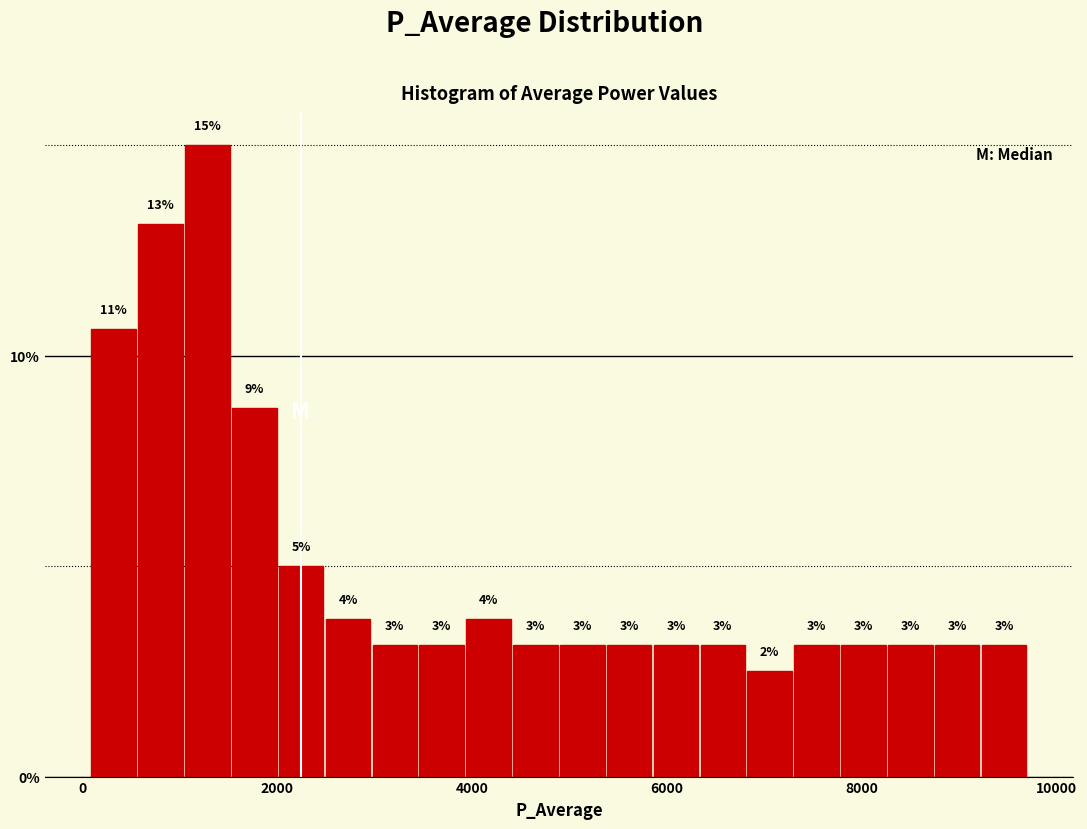

Around what value on the x-axis is the tallest bar? Give the approximate position of its centre, as read against the axis.

1200